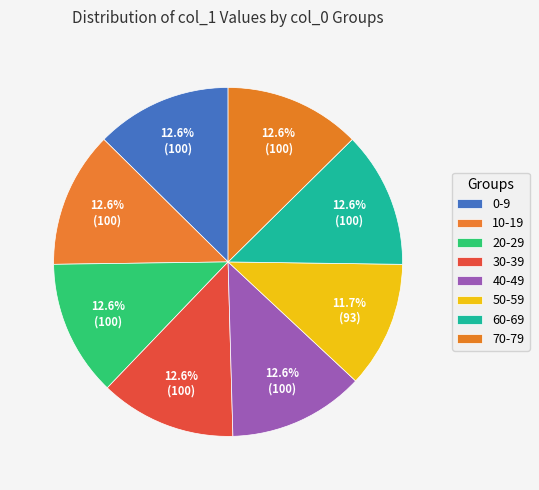

To the nearest percent, what is the difference between the largest and smallest slice percentages?

1%